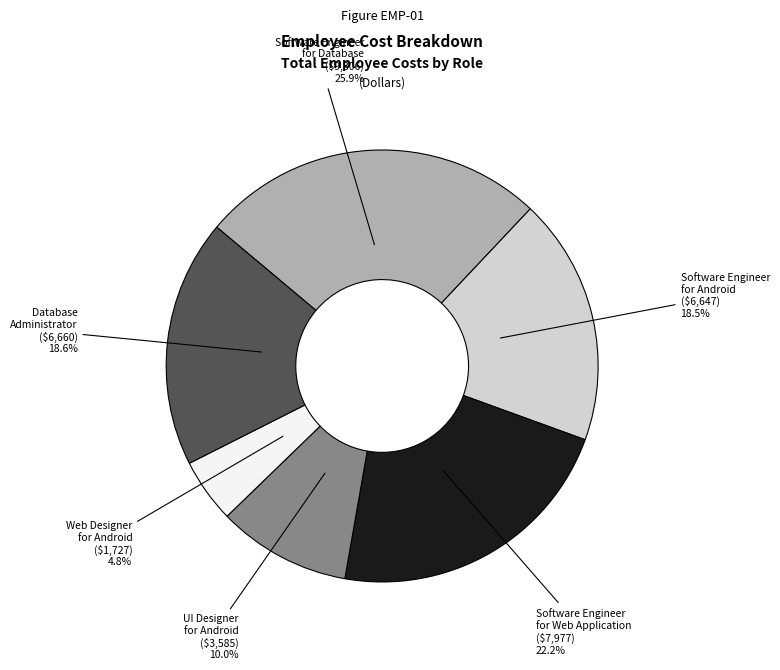

Does any single category account for the majority?

No